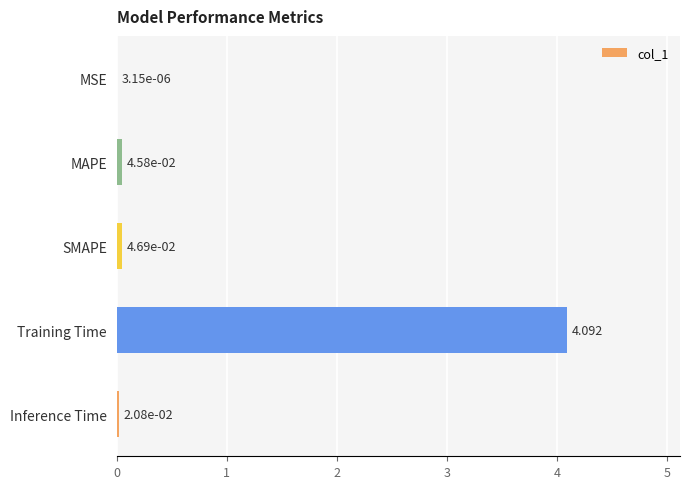

At which category does the chart reach its peak across all series?

Training Time